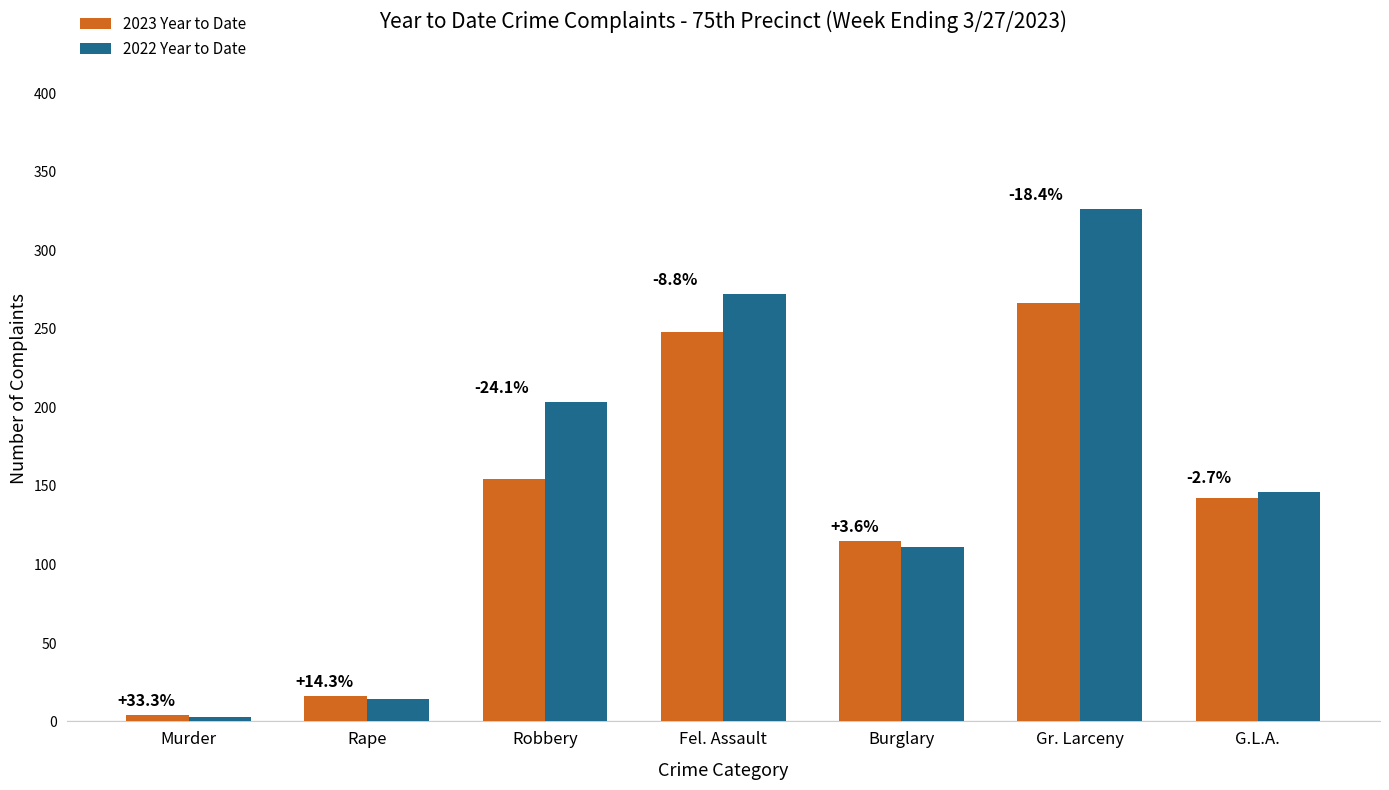

At which category does the chart reach its peak across all series?

Gr. Larceny